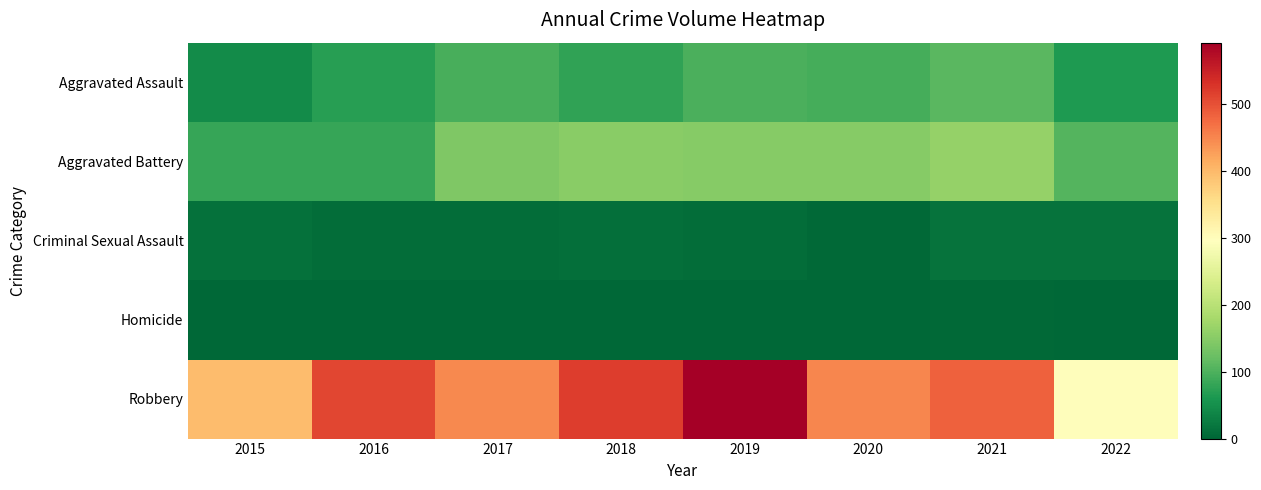

Reading left to right, extract all data points from this chart.

Aggravated Assault: 2015=46	2016=71	2017=95	2018=77	2019=98	2020=94	2021=110	2022=63
Aggravated Battery: 2015=82	2016=82	2017=142	2018=152	2019=148	2020=150	2021=163	2022=105
Criminal Sexual Assault: 2015=12	2016=8	2017=8	2018=11	2019=8	2020=3	2021=15	2022=14
Homicide: 2015=0	2016=1	2017=1	2018=1	2019=2	2020=2	2021=4	2022=2
Robbery: 2015=395	2016=510	2017=446	2018=519	2019=591	2020=450	2021=484	2022=298